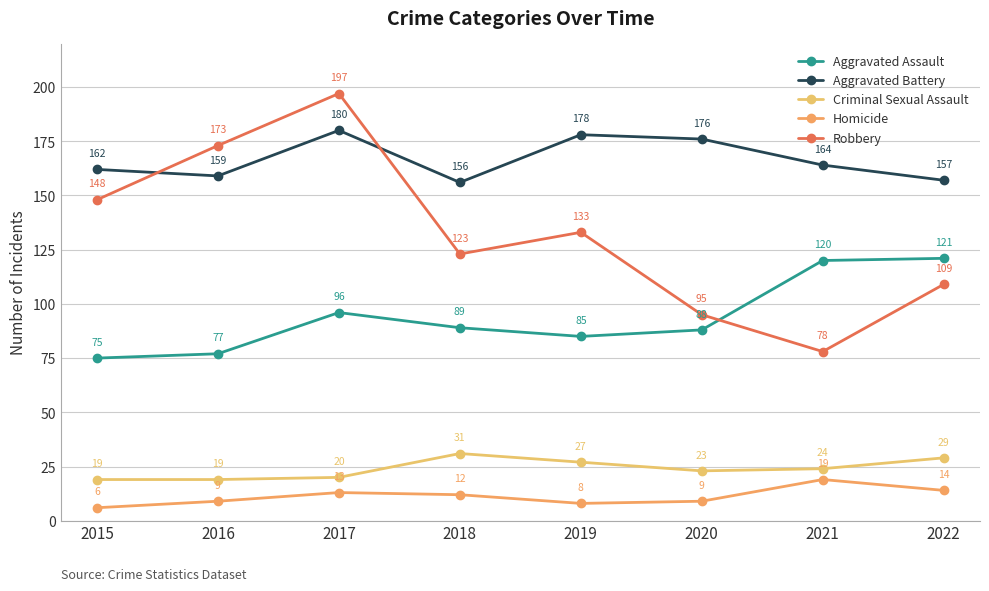

The value of Aggravated Battery at 2015 is 162. True or false?

True